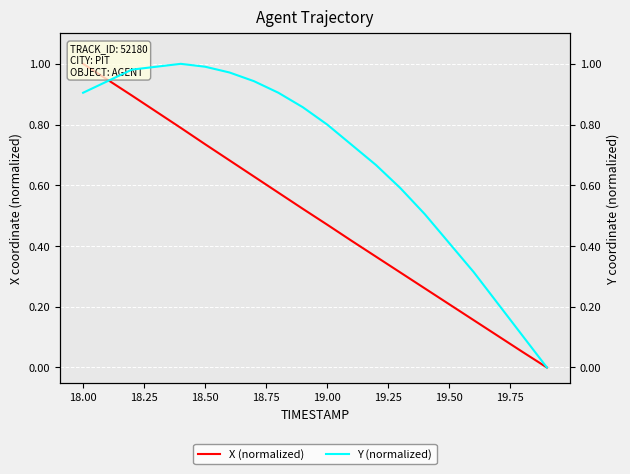

At how many categories does at least one series exceed 0?

19